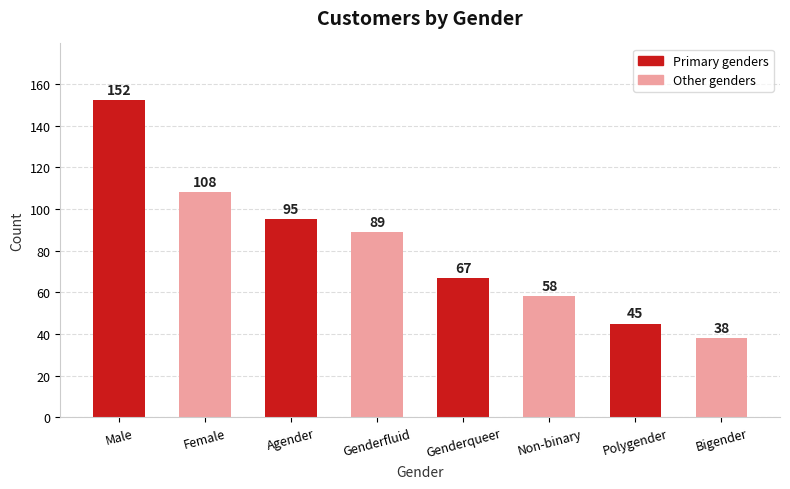

What is the ratio of the value at Genderqueer to the value at Genderfluid?

0.8